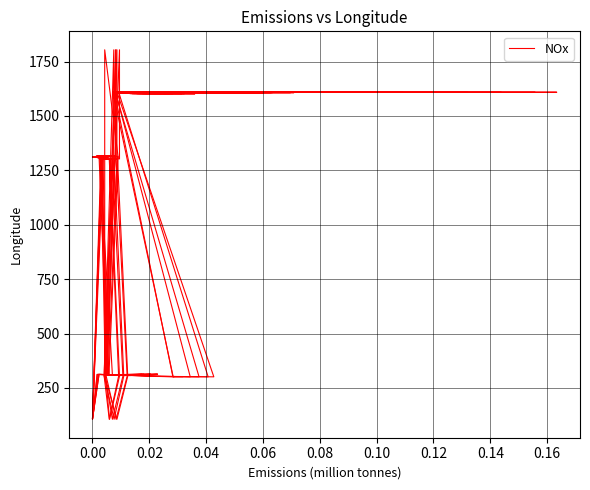

What is the maximum value shown in the chart?

1804